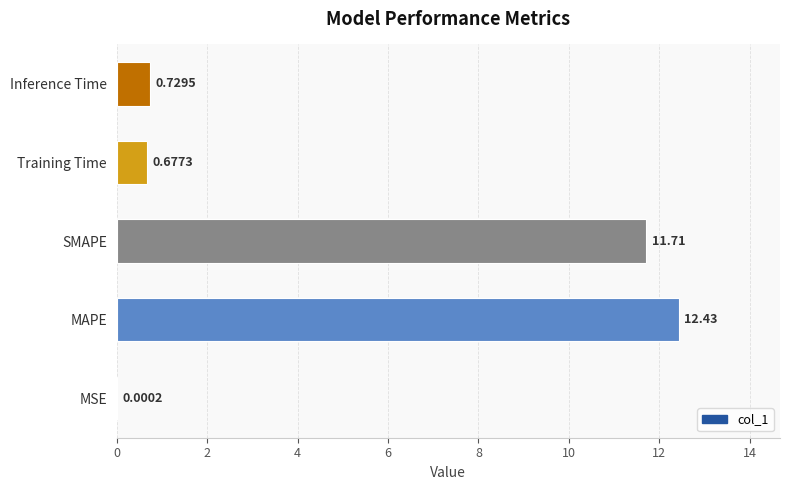

Which category has the highest value across all series?

MAPE